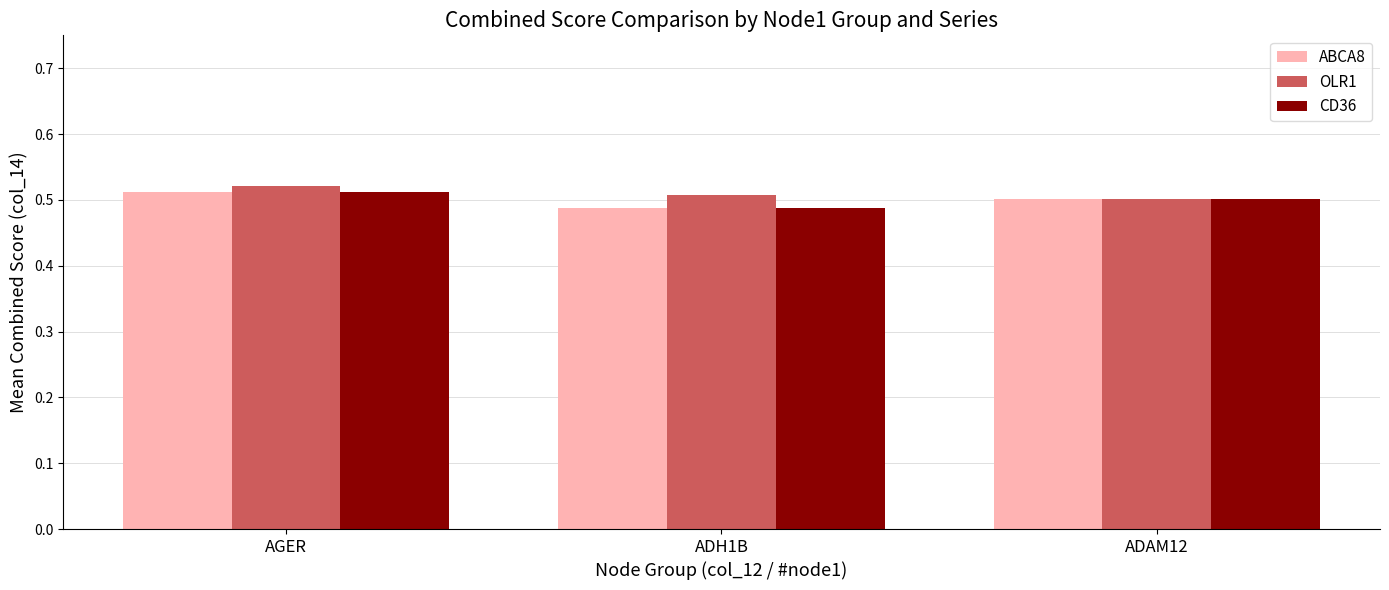

The value of ABCA8 at ADAM12 is 0.5. True or false?

True